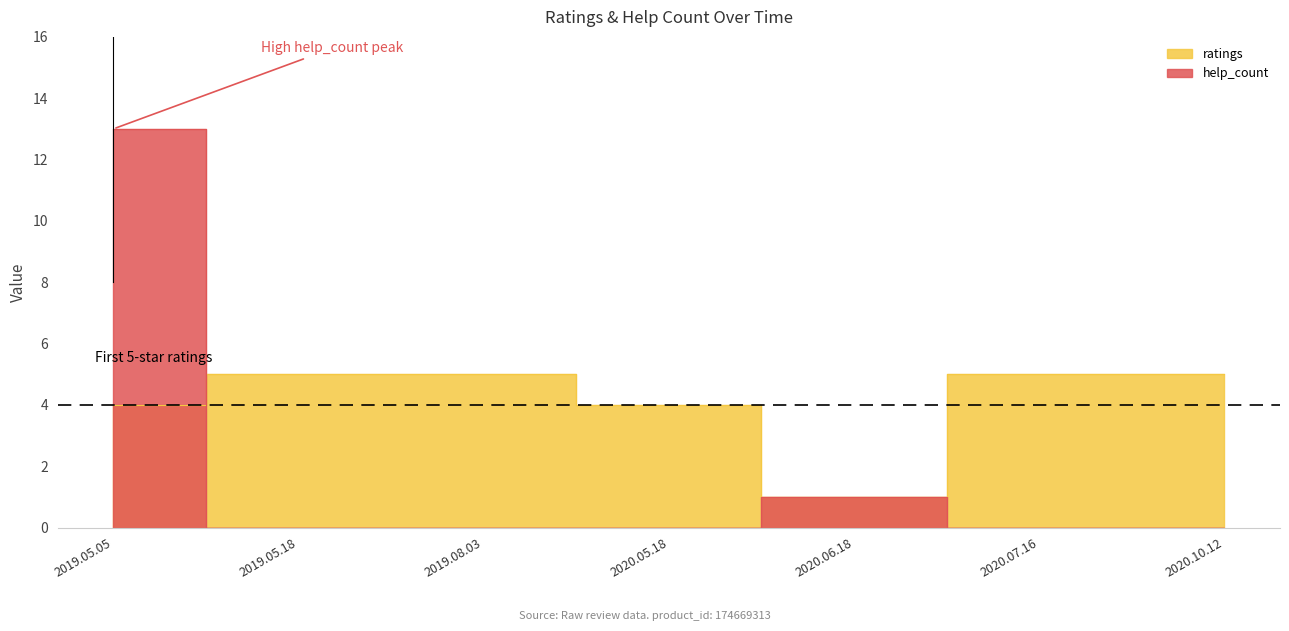

At which label is help_count closest to 6?

2020.06.18